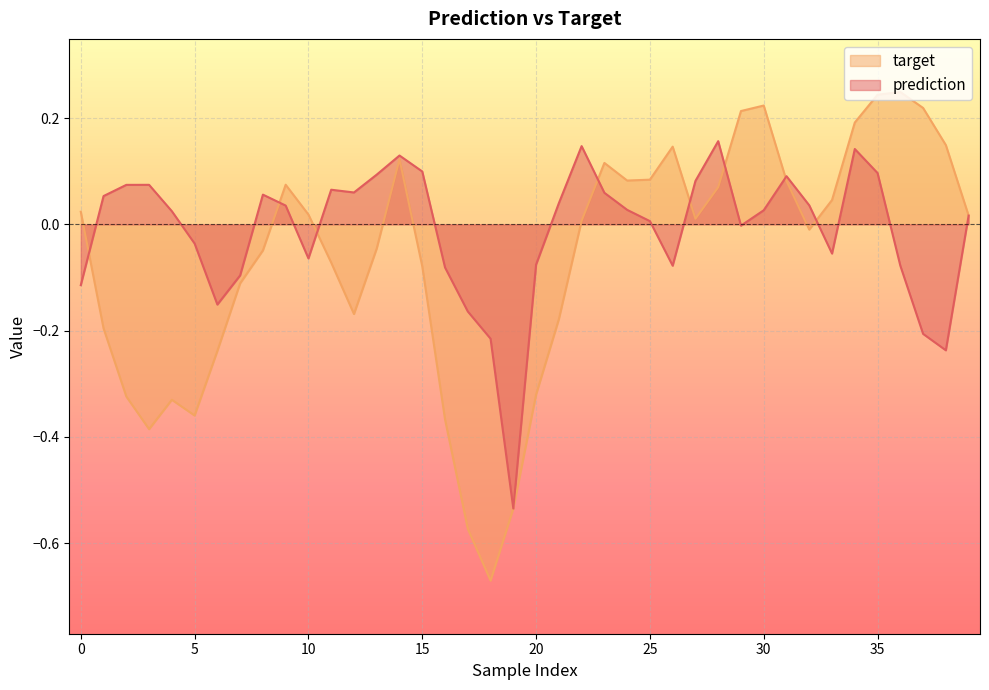

Rank the series by their average value, from lowest to highest.

target, prediction